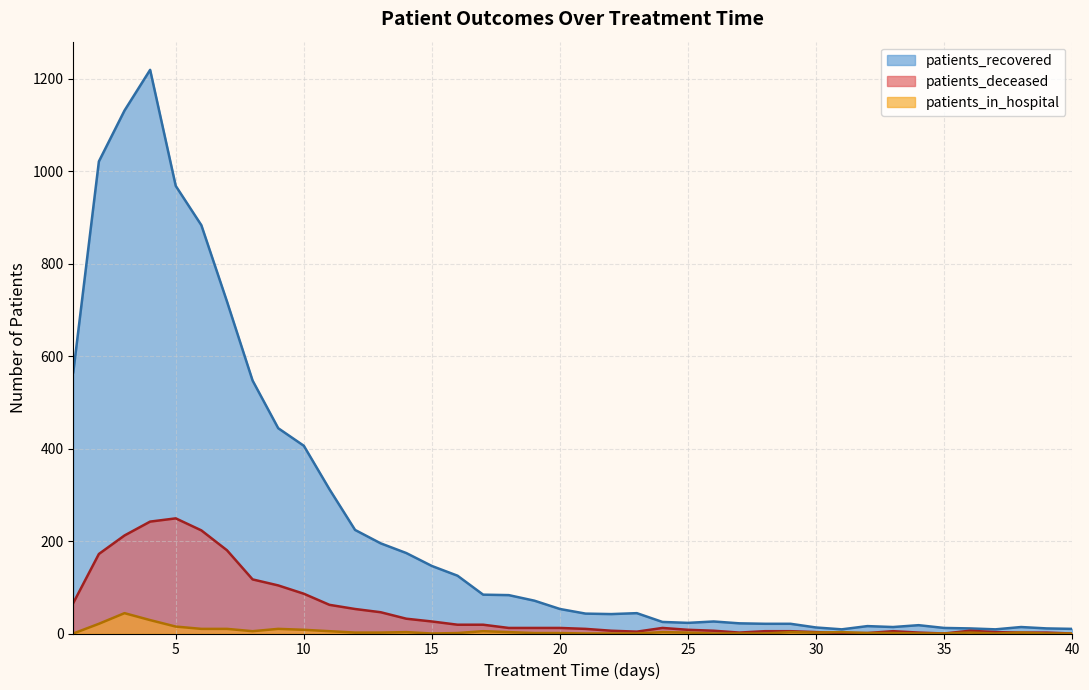

What is the value of the patients_in_hospital point at the 20th from the left?

1